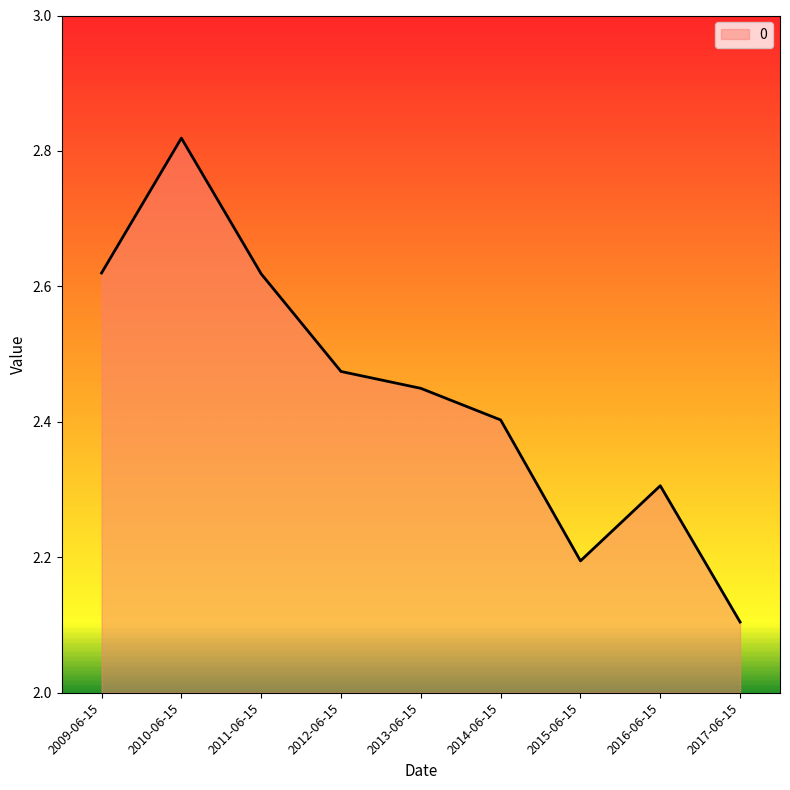

Does the chart have visible grid lines?

No